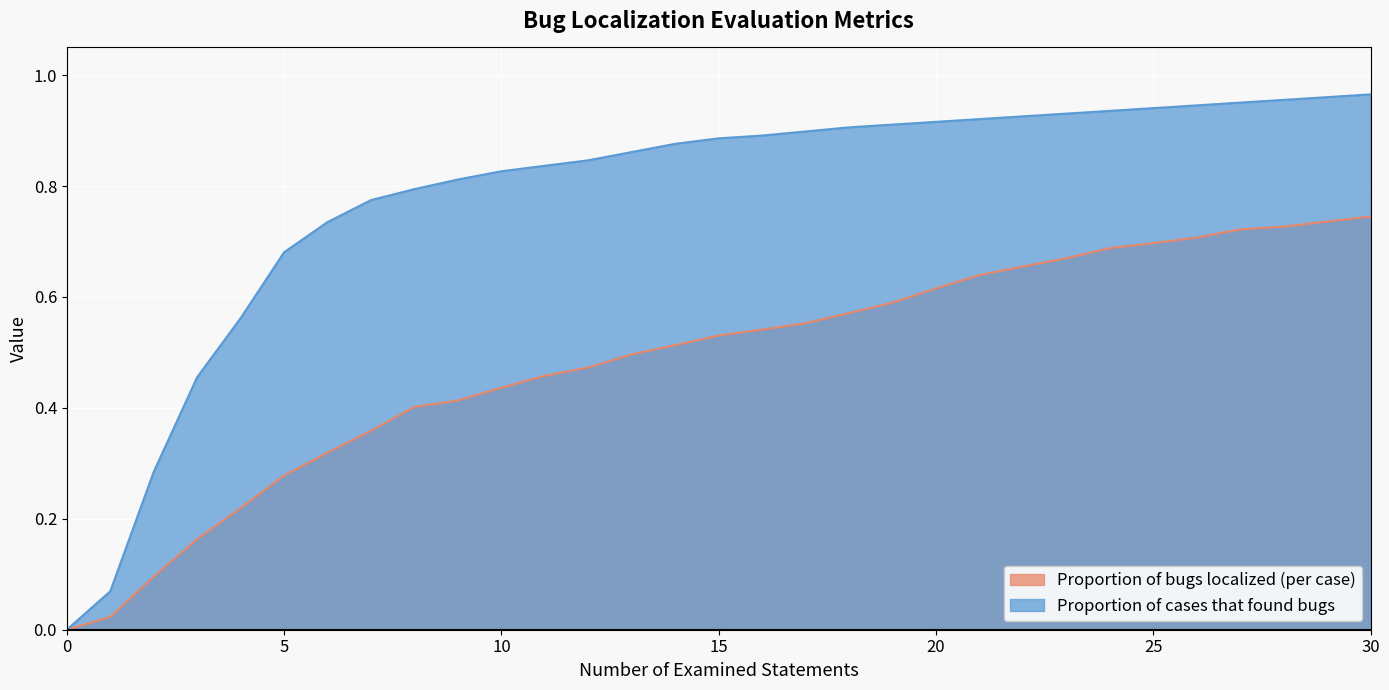

List the series in order of their overall mean, lowest first.

Proportion of bugs localized (per case), Proportion of cases that found bugs